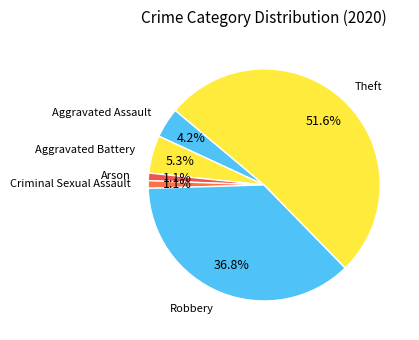

Combined, what portion of the pie is Robbery and Criminal Sexual Assault?

37.9%